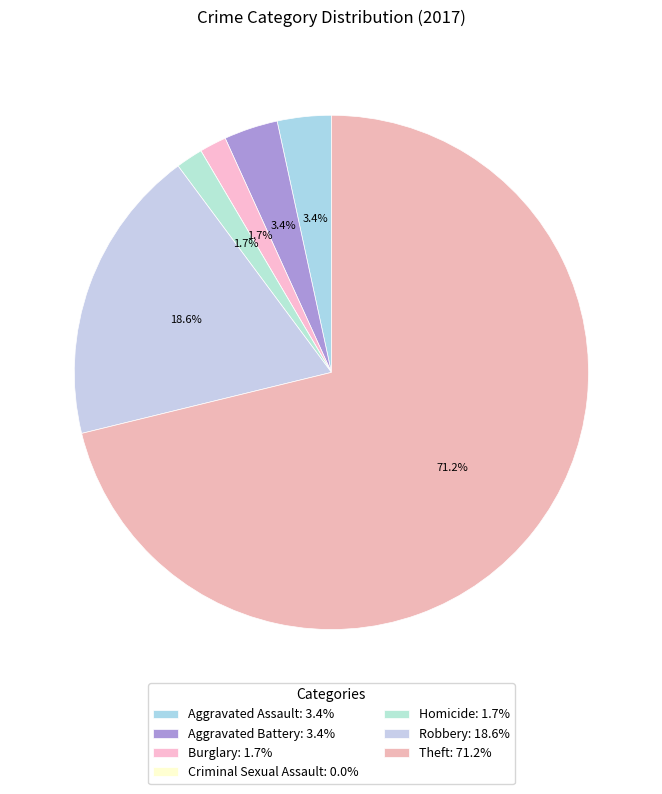

Count the number of slices in the pie.

7